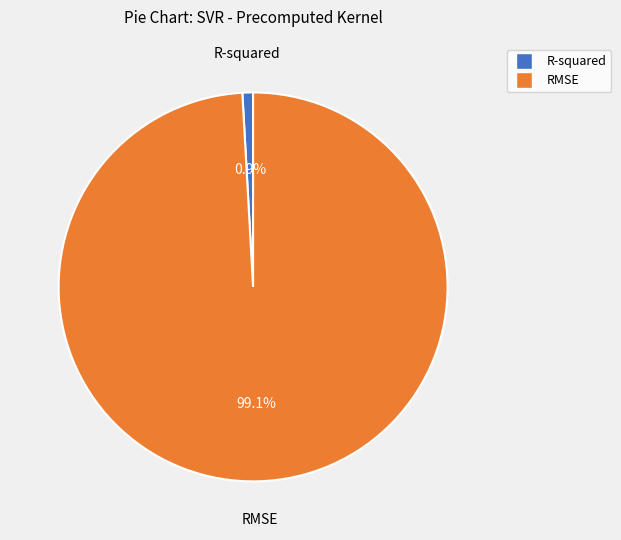

True or false: R-squared accounts for 1% of the total.

True